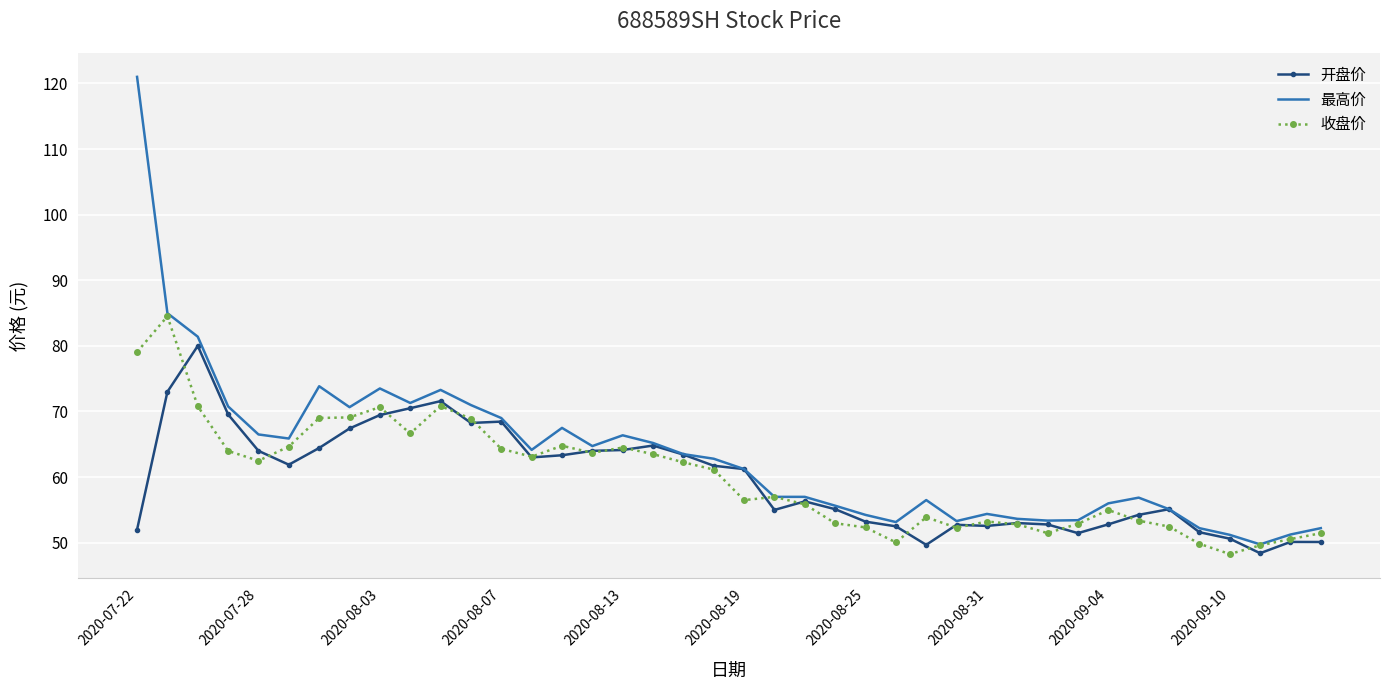

What is the maximum value shown in the chart?

121.0